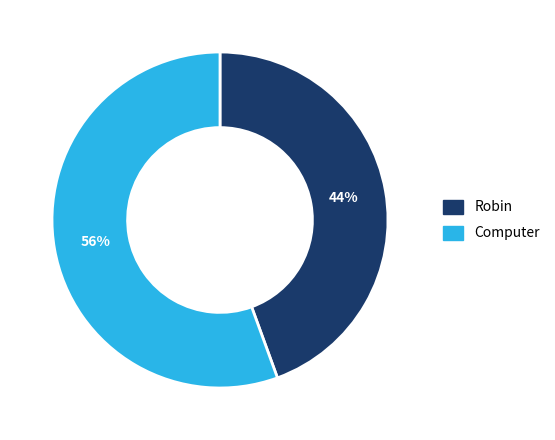

Between Computer and Robin, which is larger?

Computer